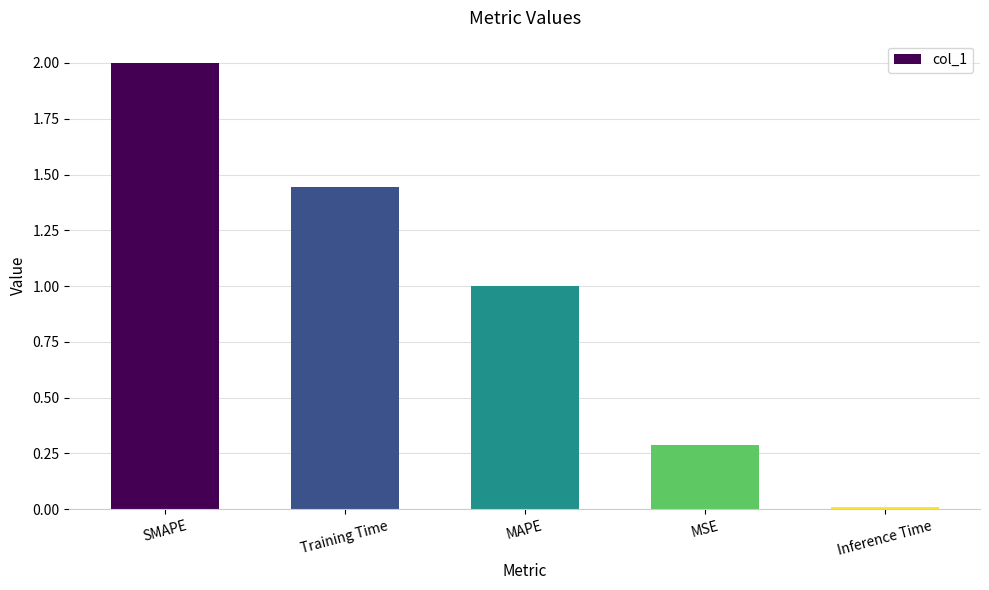

The value at MAPE is 1.0. True or false?

True